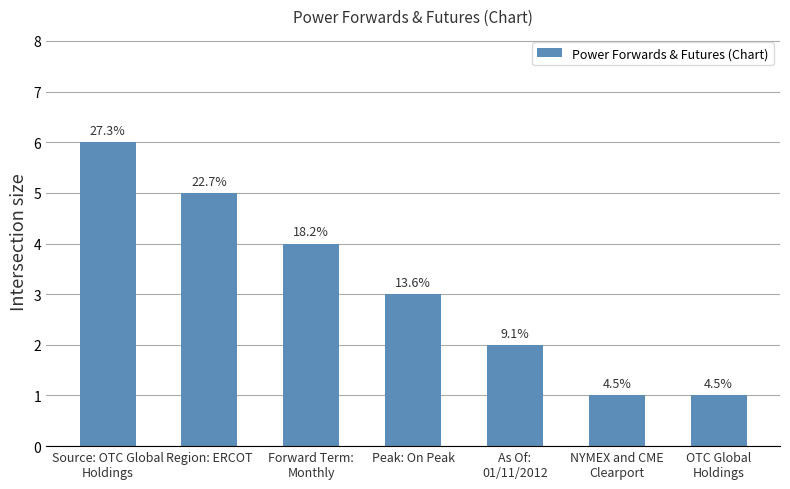

What is the sum of the values at Region: ERCOT and Peak: On Peak?

8